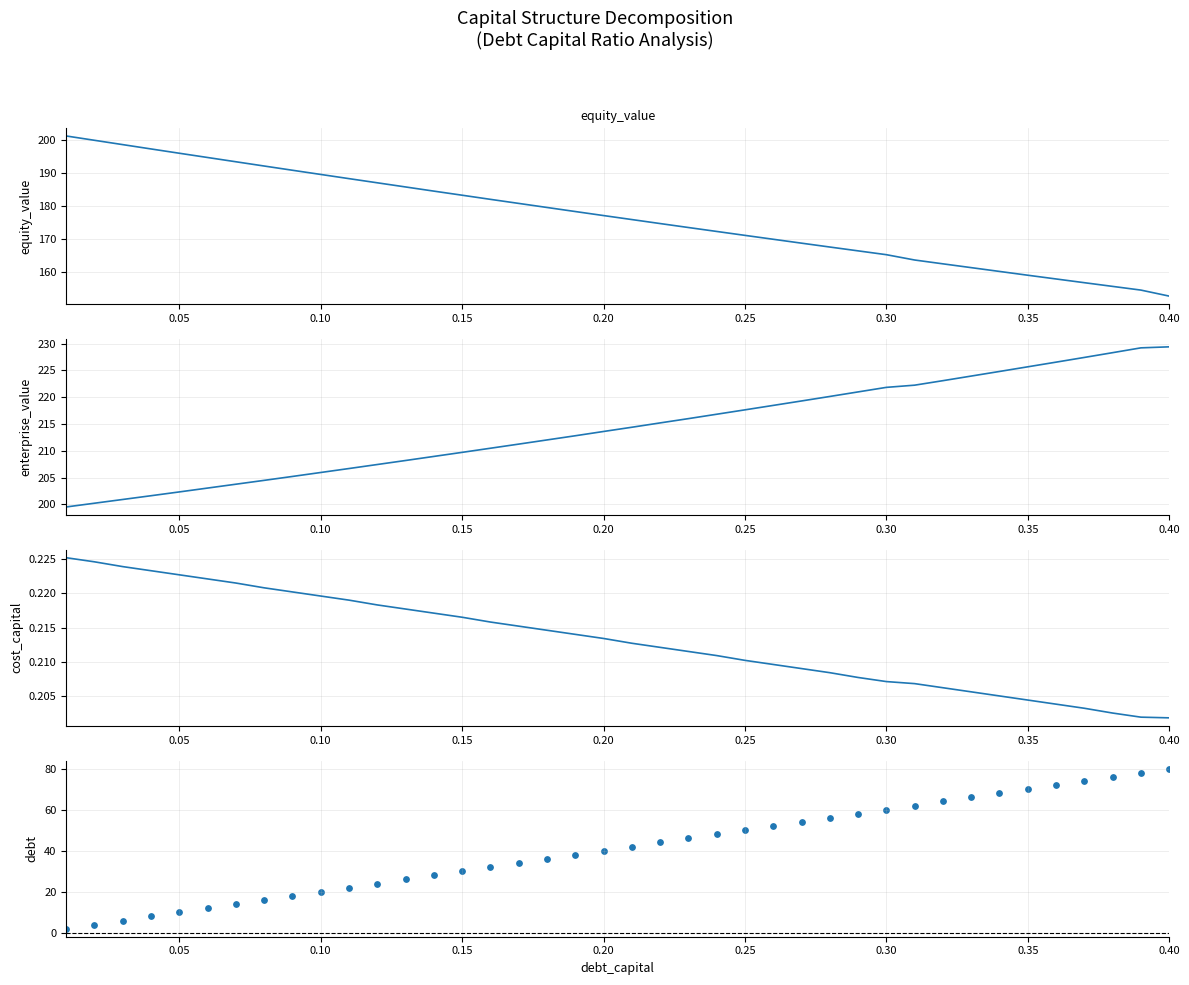

What is the total value across all series at 0.35?

455.2